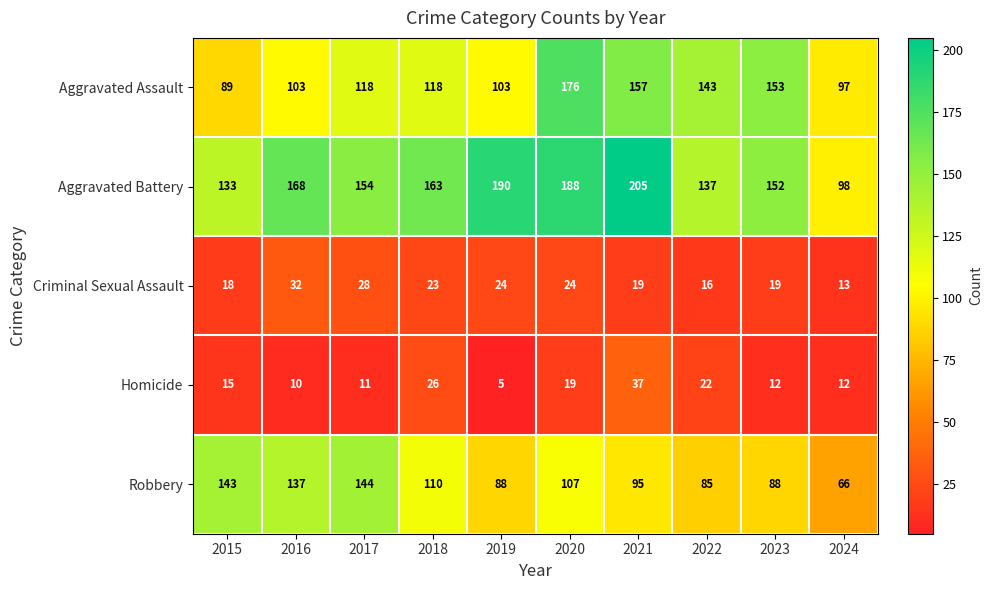

Which series has the largest range (max minus min)?

Aggravated Battery